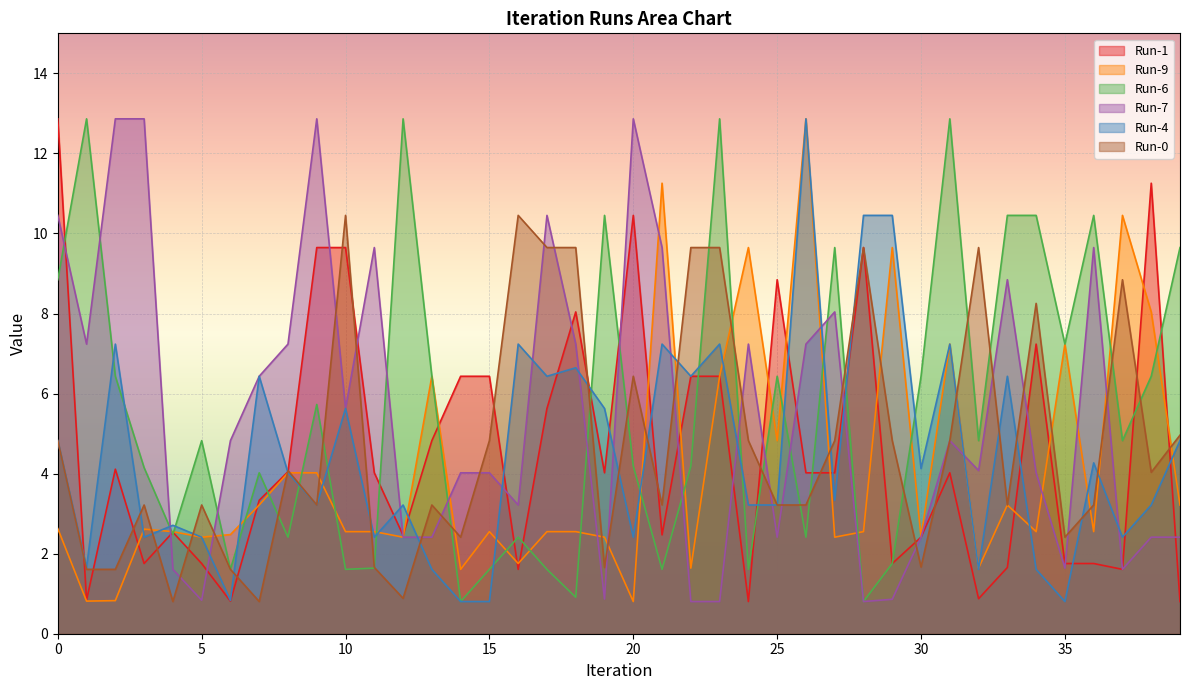

How many values in the Run-1 series are below 4?

18